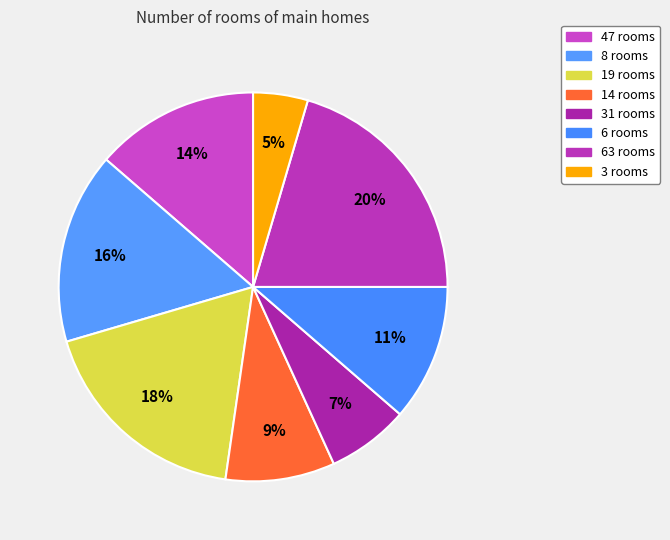

How many segments does this pie chart have?

8